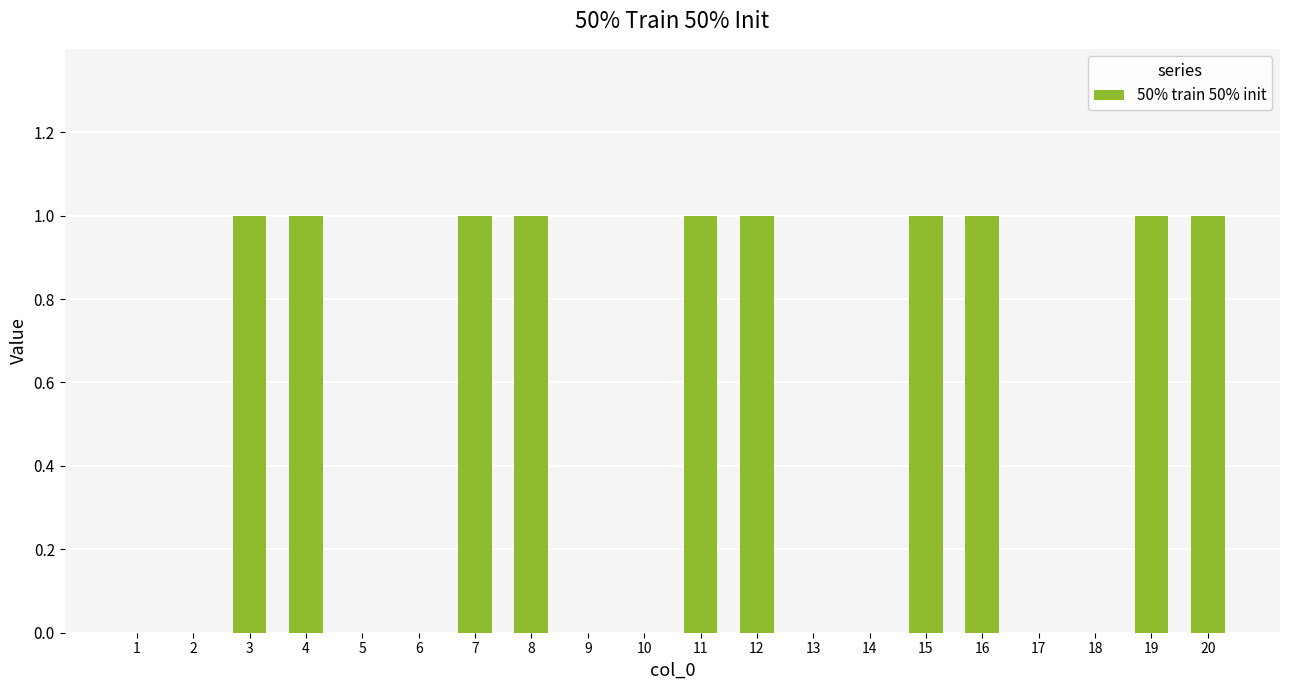

How many distinct data groups are displayed?

1